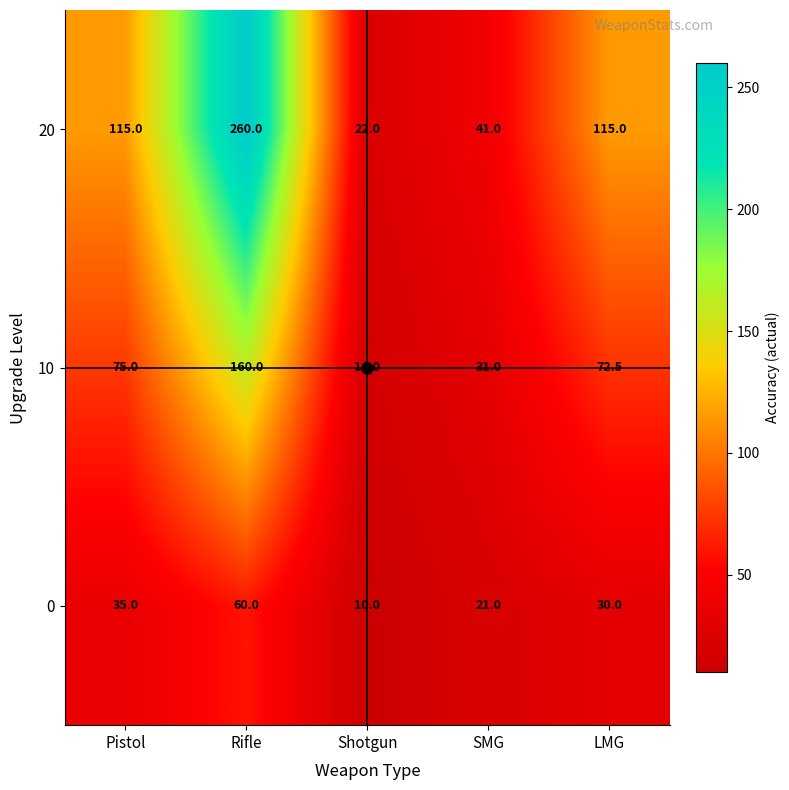

Is it true that 20 equals 115.0 at LMG?

True